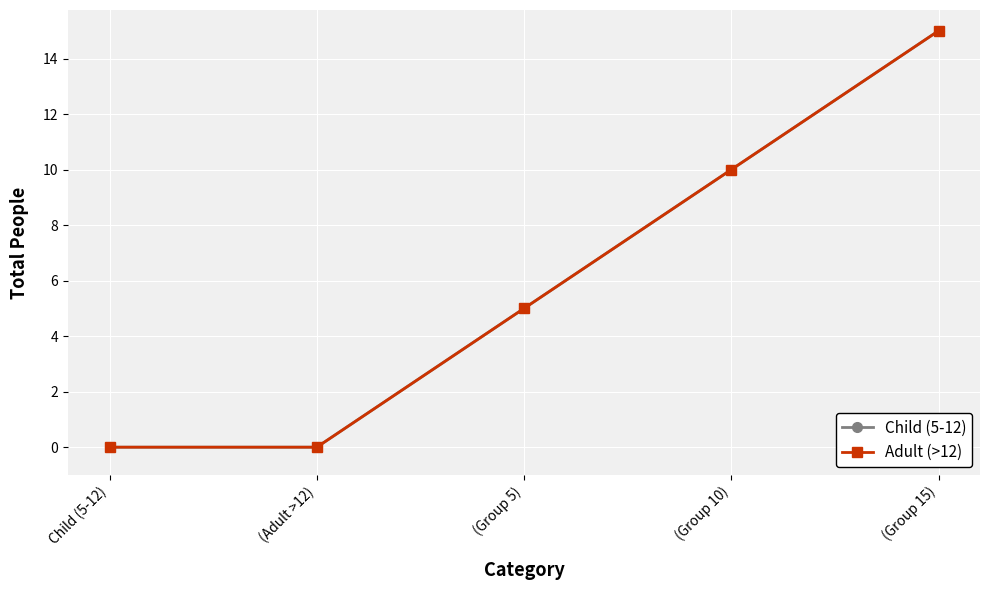

Is this an area chart (filled region under the line)?

No